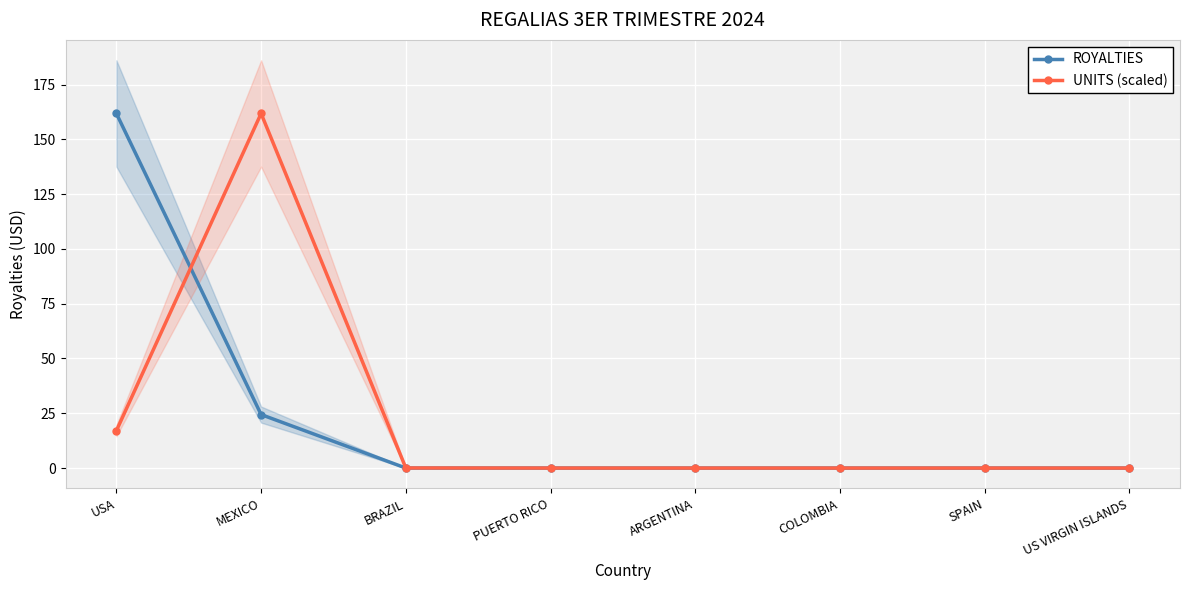

What is the label of the 6th point from the left?

COLOMBIA